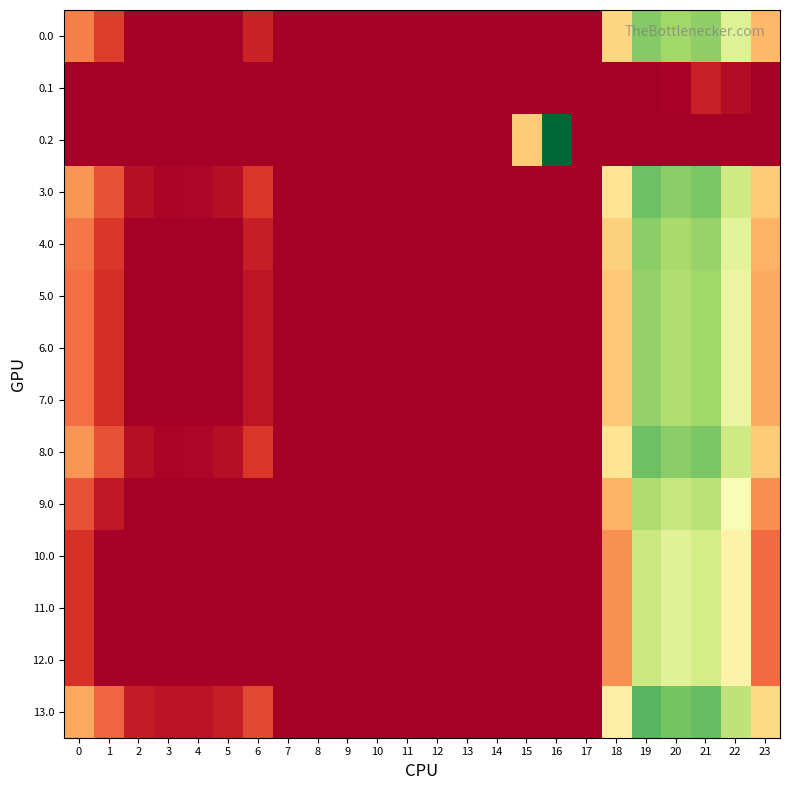

At how many categories does at least one series exceed 87?

9